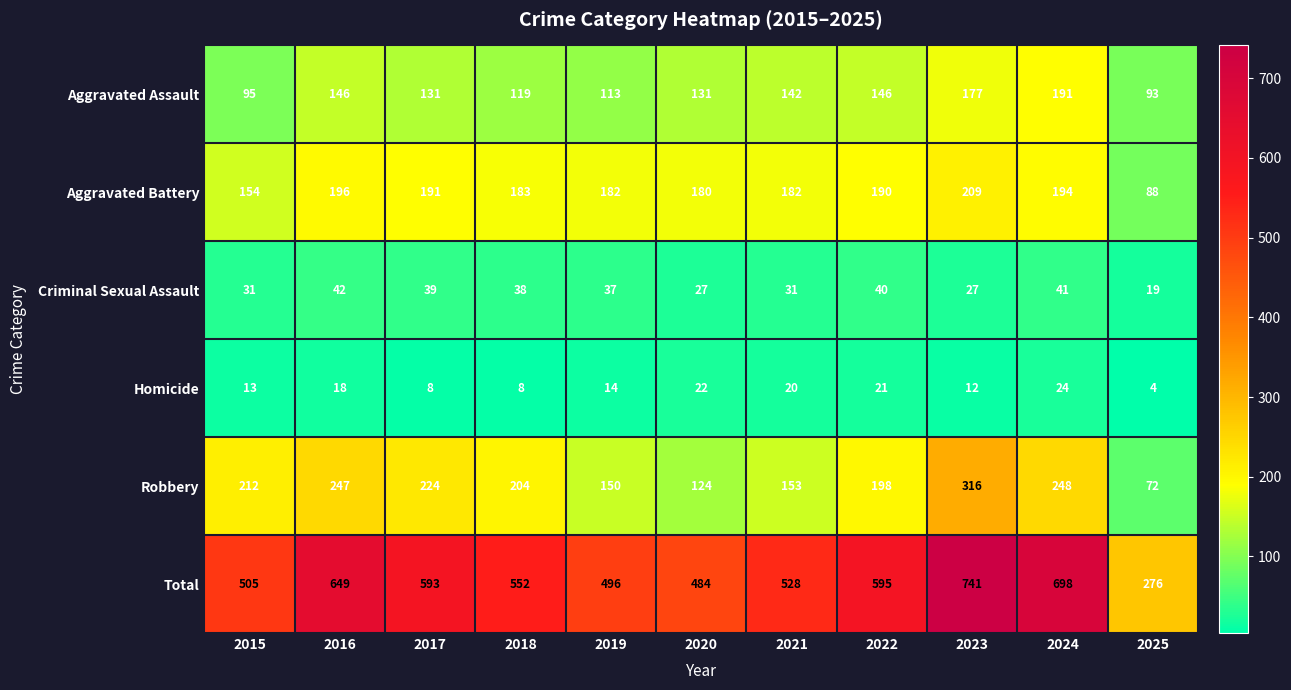

The value of Aggravated Battery at 2017 is 74. True or false?

False